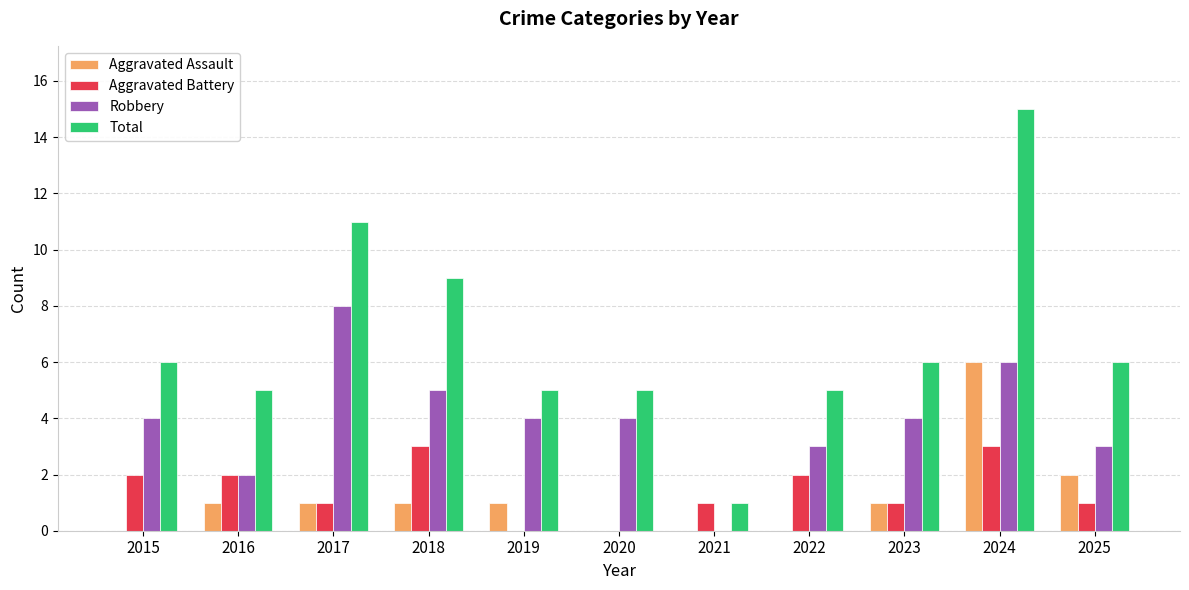

How many data points does each series have?

11